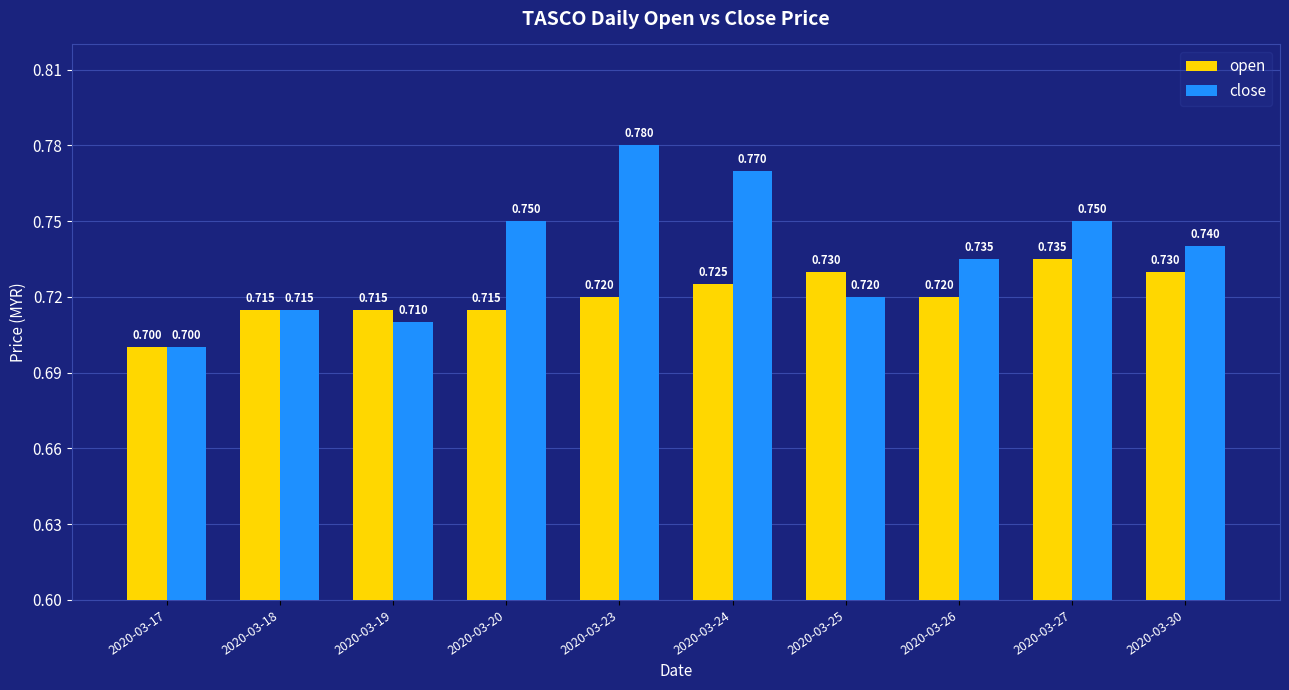

What is the value of the open bar at the 2nd from the left?

0.7